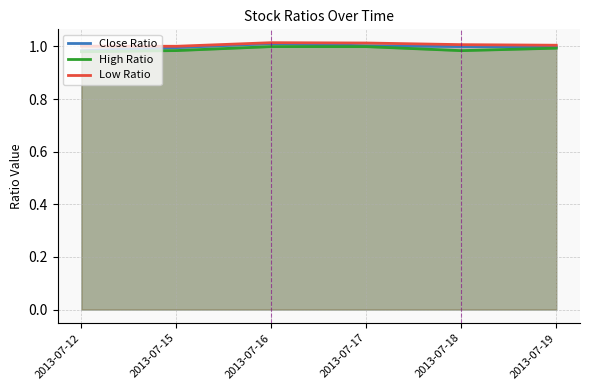

What is the approximate value of Close Ratio at 2013-07-15?

1.0